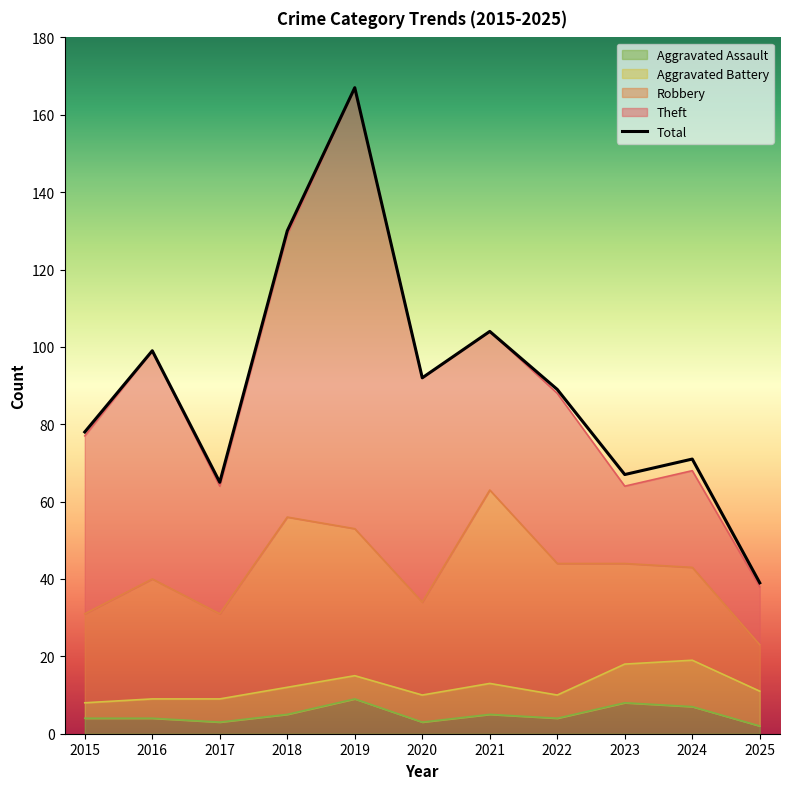

True or false: the data has more than 1 interior local peaks.

True